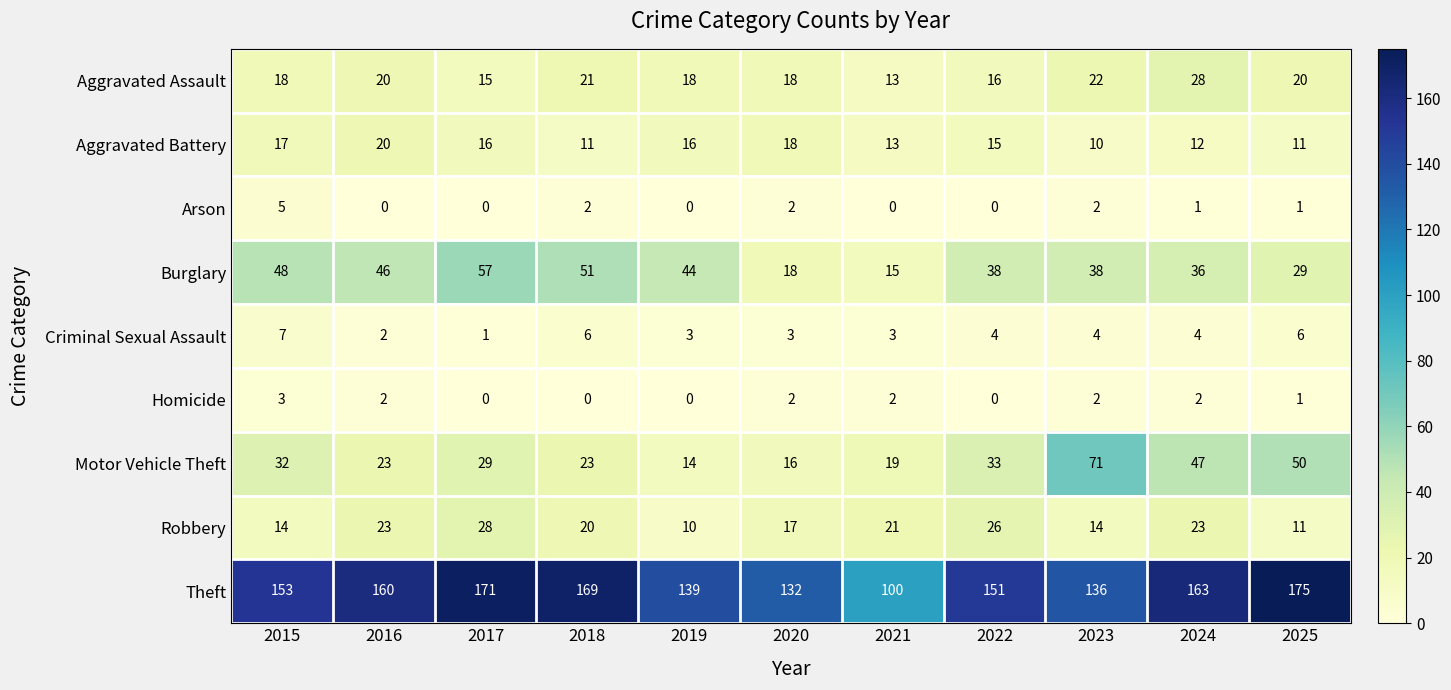

Which series changed the most between 2020 and 2021?

Theft